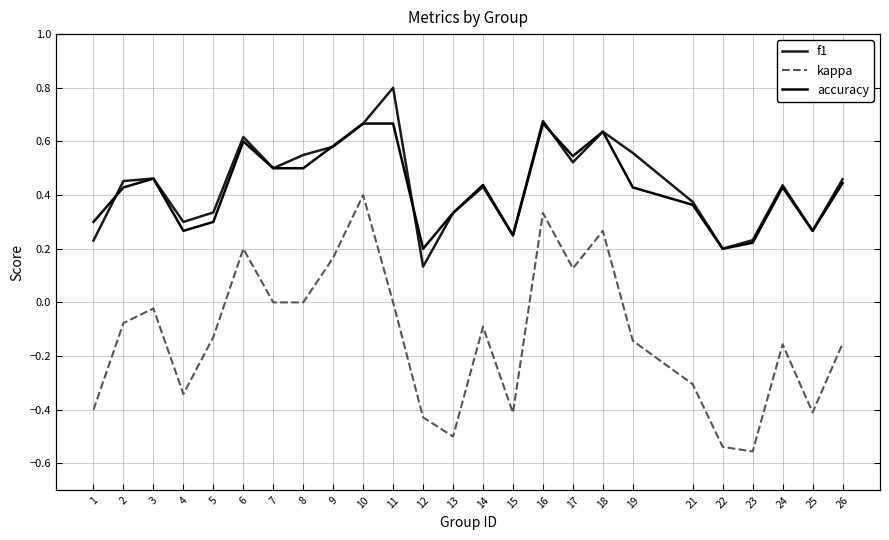

How many distinct data groups are displayed?

3